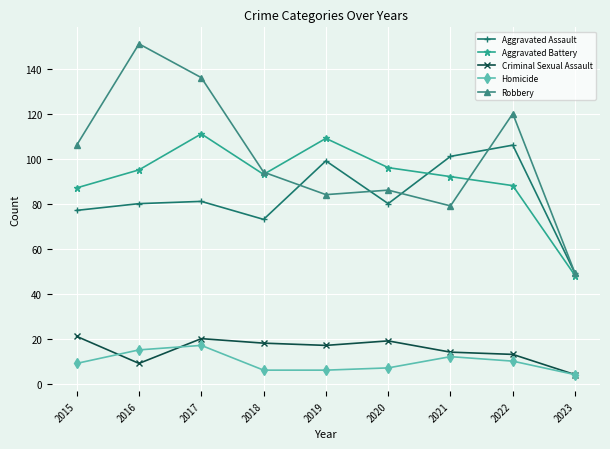

True or false: Robbery has a value of 94 at 2018.

True